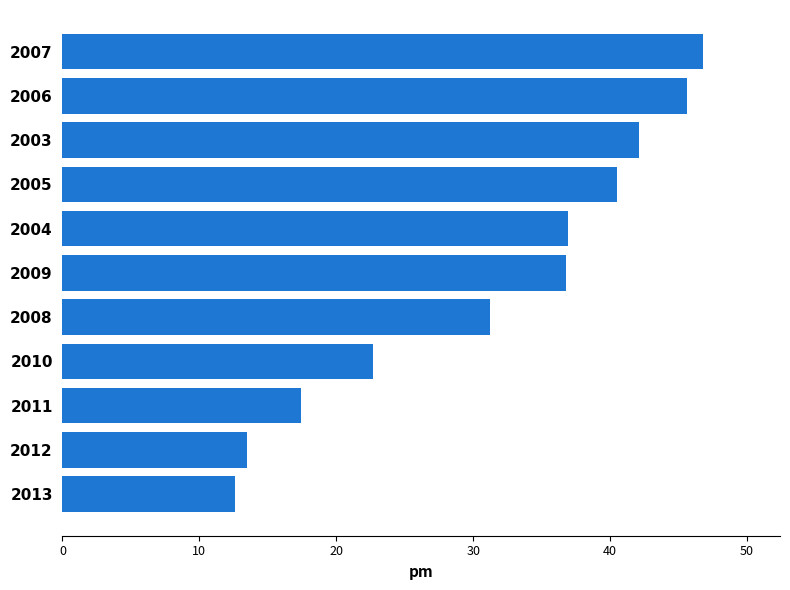

What is the approximate value at 2003?

42.1